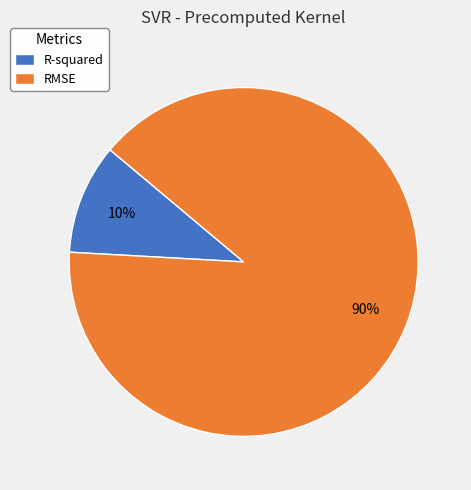

True or false: RMSE accounts for 90% of the total.

True